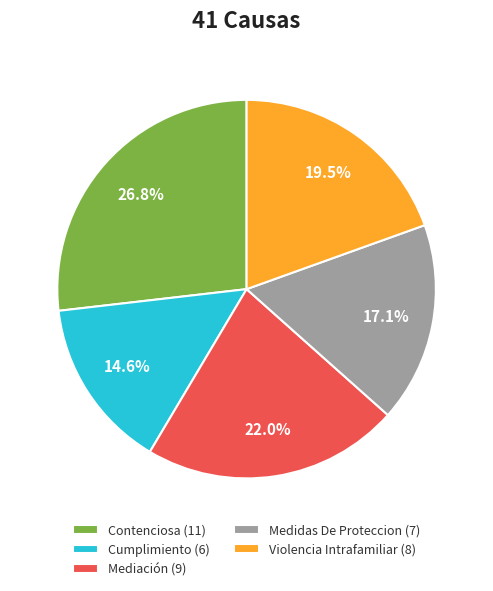

Combined, do Cumplimiento and Contenciosa account for over 50%?

No